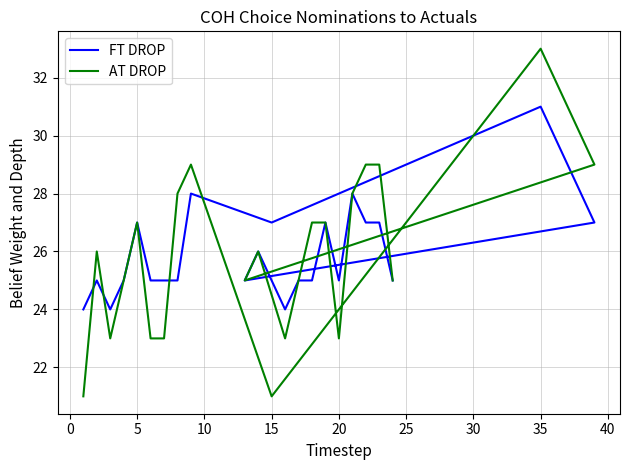

What is the spread (max minus min) of values at 20?

2